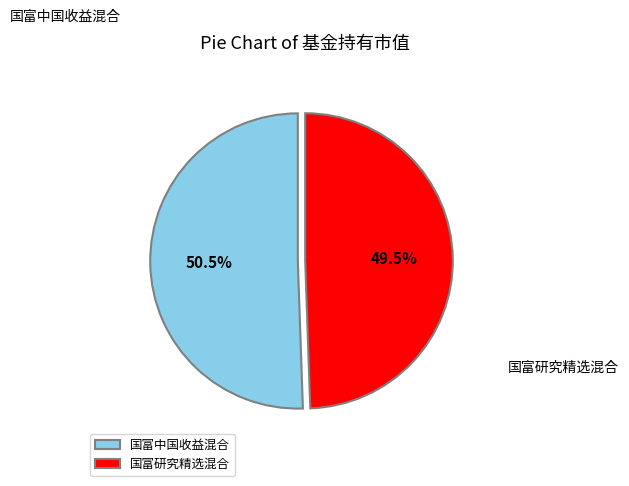

To the nearest percent, what is the difference between the largest and smallest slice percentages?

1%